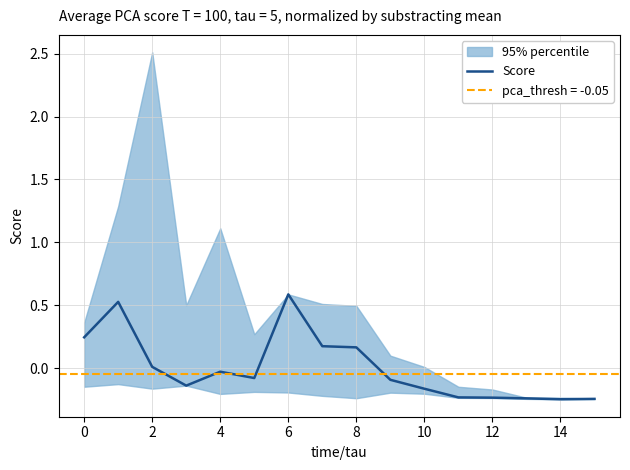

Is it true that the value at 16 is -0.1?

False